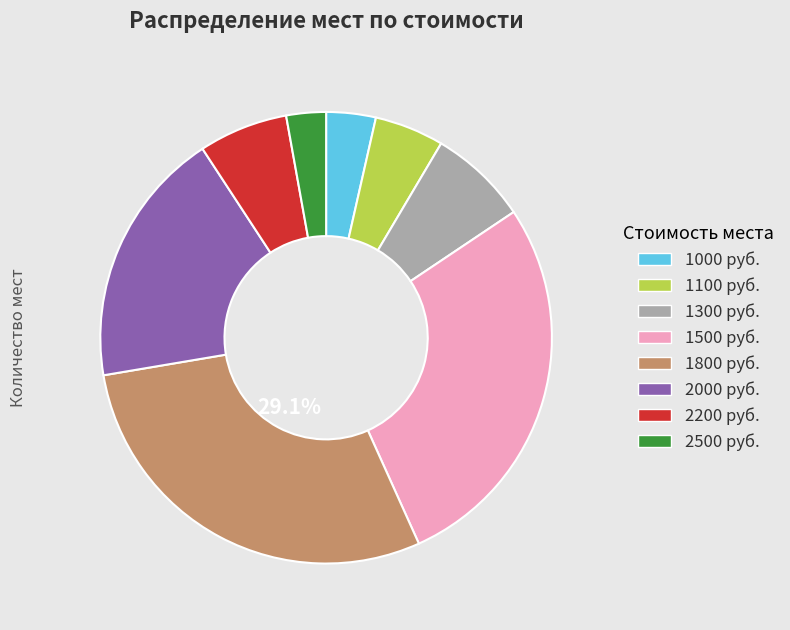

Which category has the biggest portion of the pie?

1800